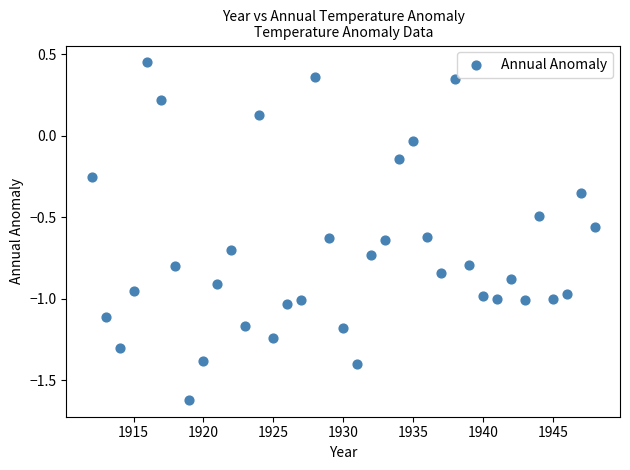

What is the range of Y values (max minus min)?

2.1